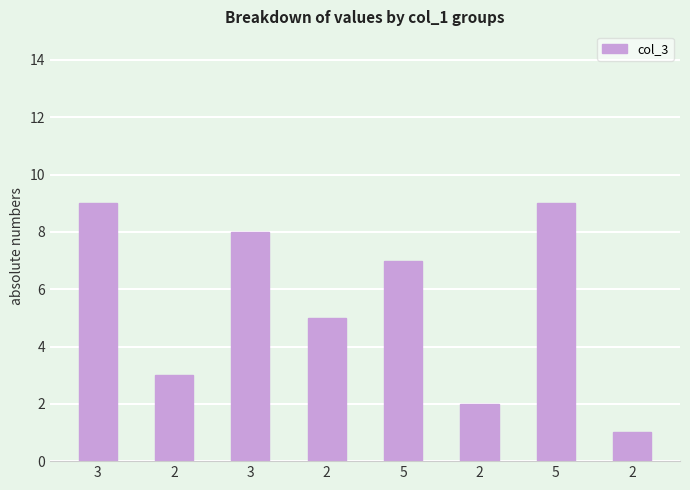

Rank the categories by value from lowest to highest.

2, 2, 2, 2, 5, 3, 3, 5